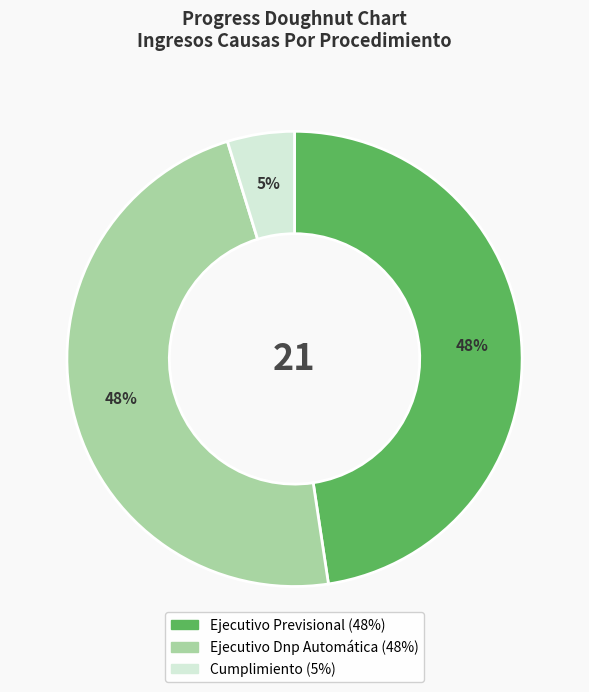

To the nearest percent, what portion does Cumplimiento represent?

5%